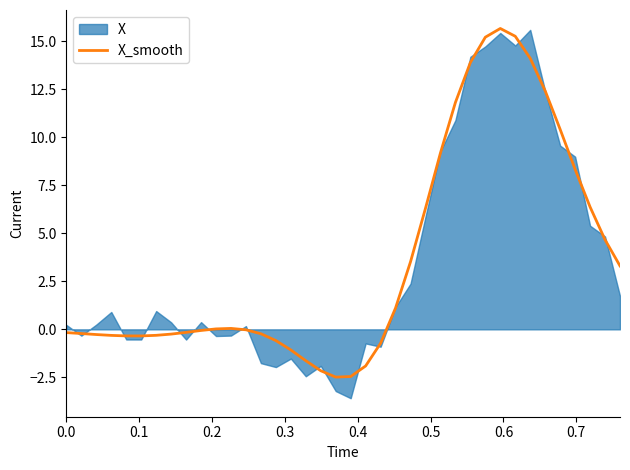

What is the highest value of the X_smooth series?

15.7